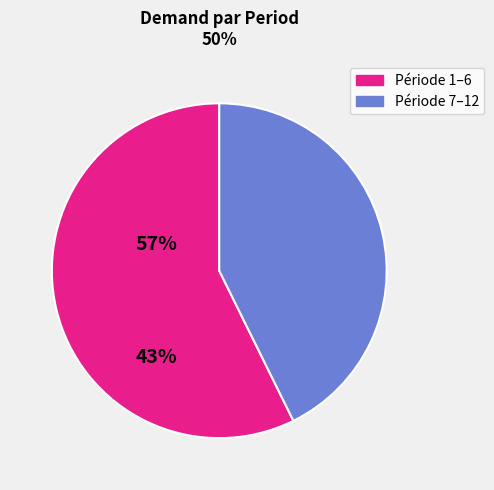

Is there any slice that represents more than half of the pie?

Yes